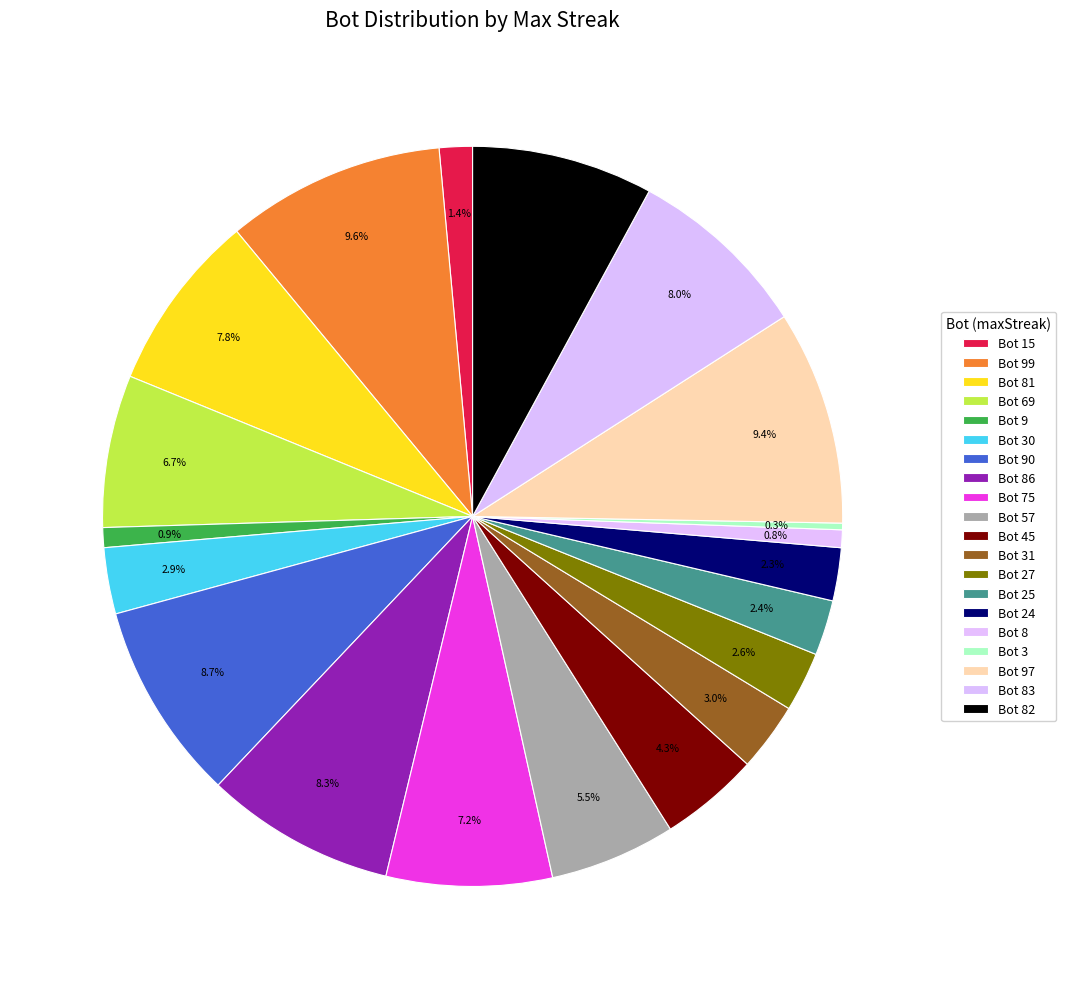

How many slices are in this pie chart?

20